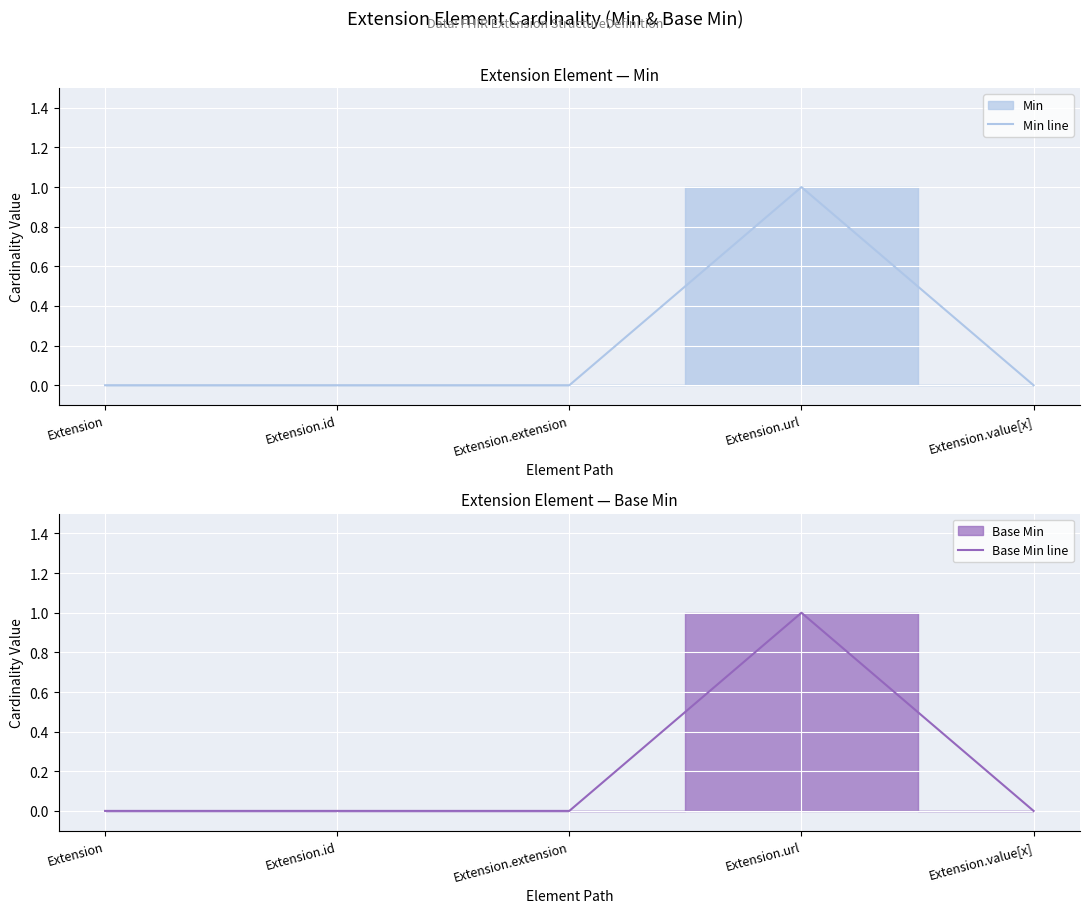

Between Extension and Extension.id, which series saw the biggest shift?

Min line